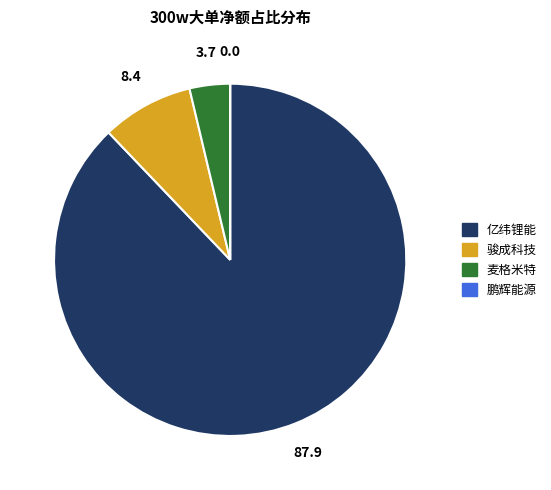

Between 麦格米特 and 亿纬锂能, which is larger?

亿纬锂能